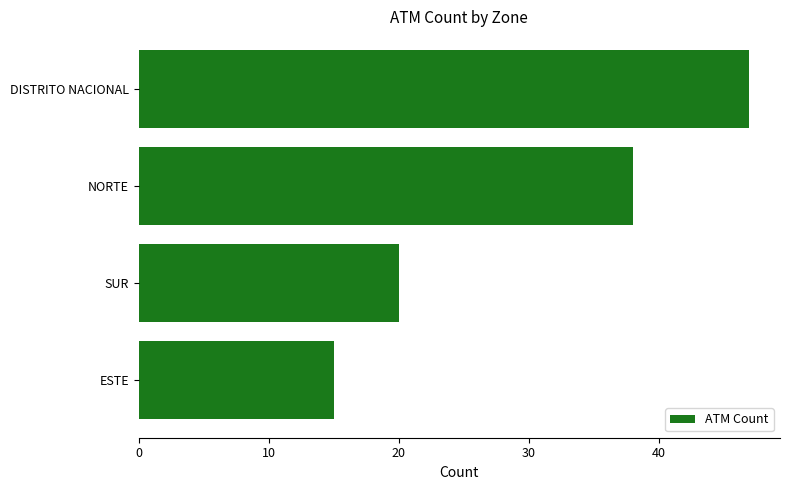

List the labels in order of value, largest first.

DISTRITO NACIONAL, NORTE, SUR, ESTE